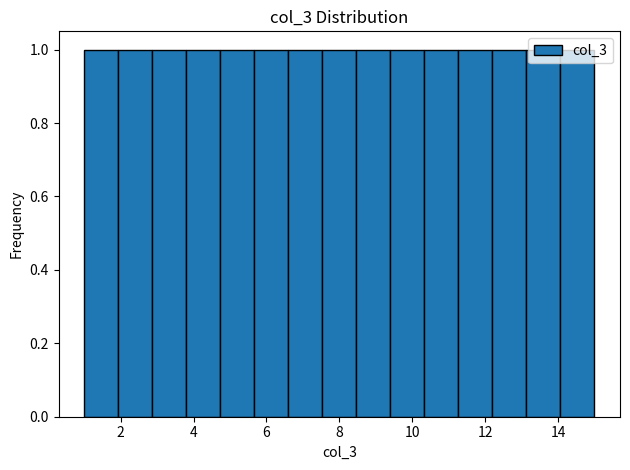

What is the height of the bar covering 3.8 to 4.8 on the x-axis? Neither the bar edges nor the heights are printed on the chart, so give them approximately, as read against the axes.

1